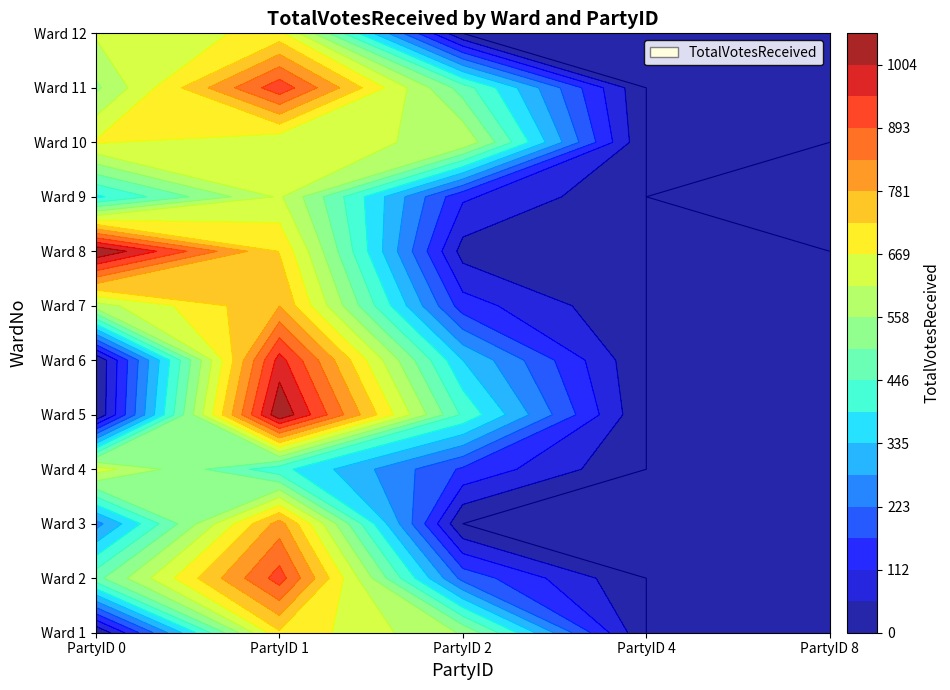

Rank the categories by Ward 12 value from lowest to highest.

2, 4, 8, 0, 1